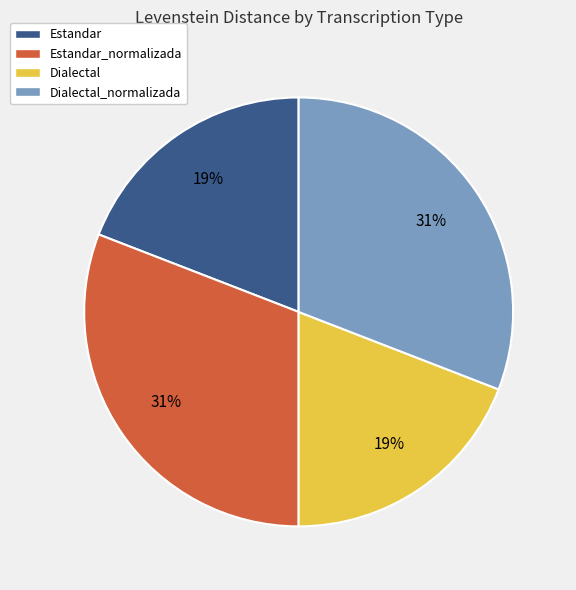

Is there a majority slice in this chart?

No